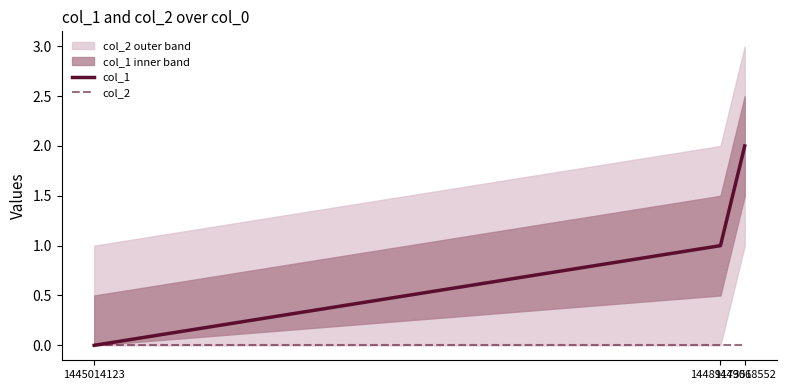

How many data points in col_1 are above 1?

1